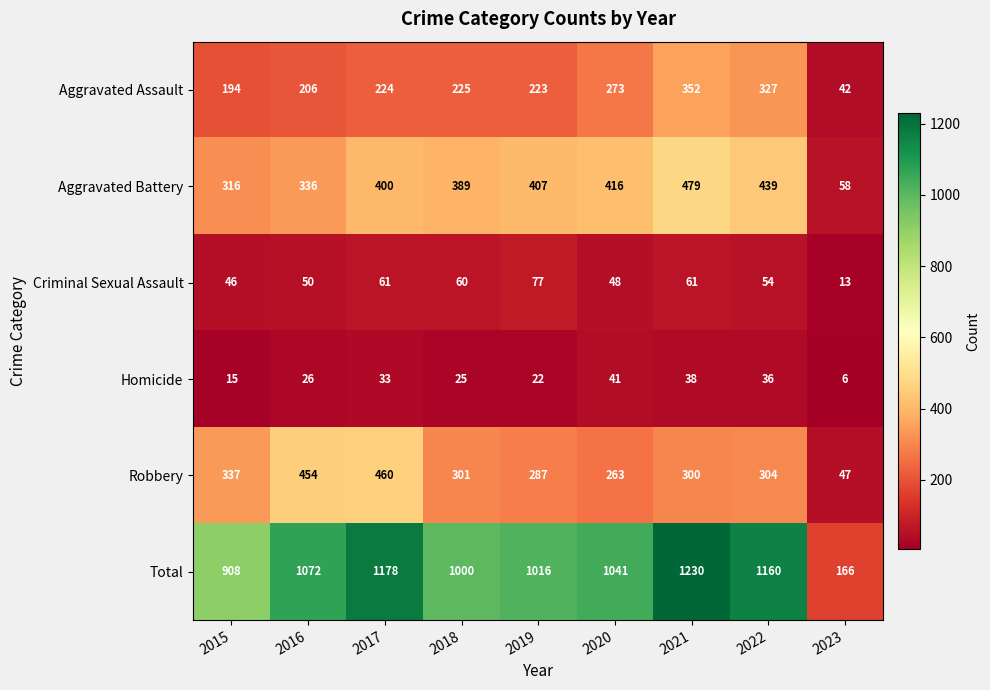

Which series has the largest range (max minus min)?

Total